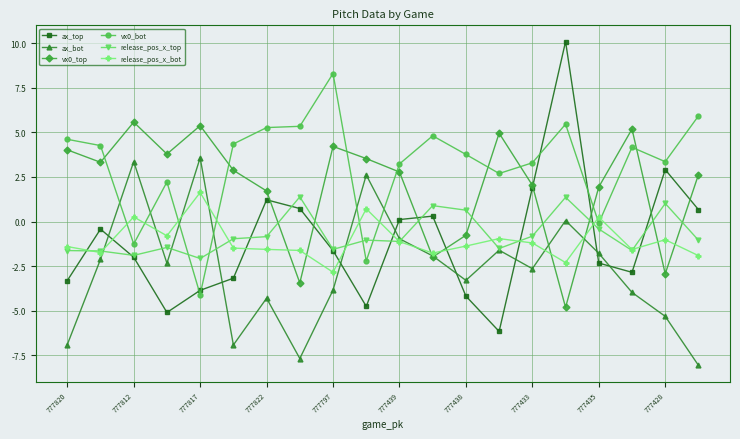

What is the greatest value displayed?

10.1